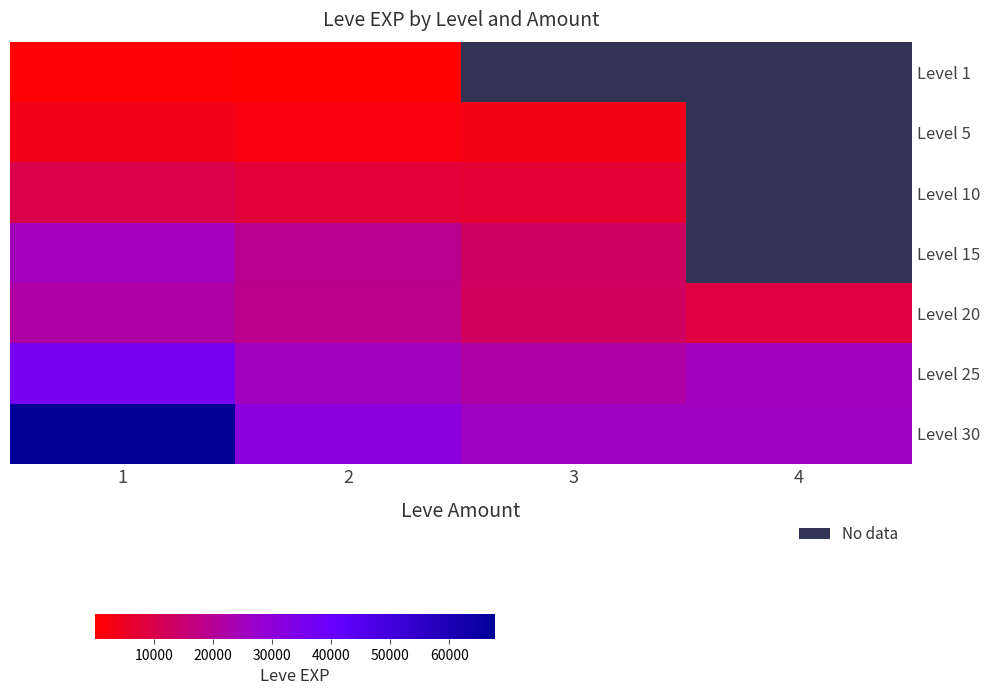

List the labels in order of Level 10 value, largest first.

1, 2, 3, 4